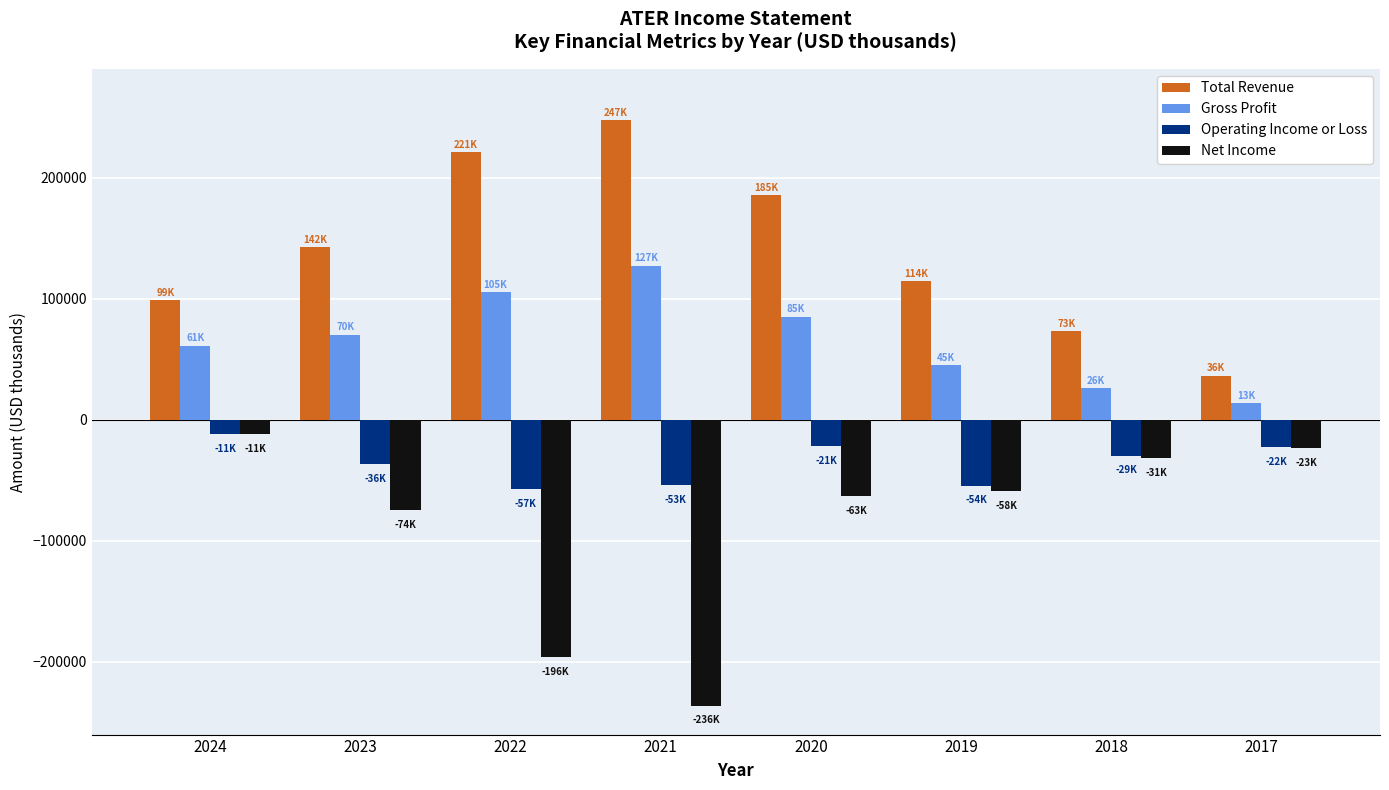

What is the total value across all series at 2022?

73100